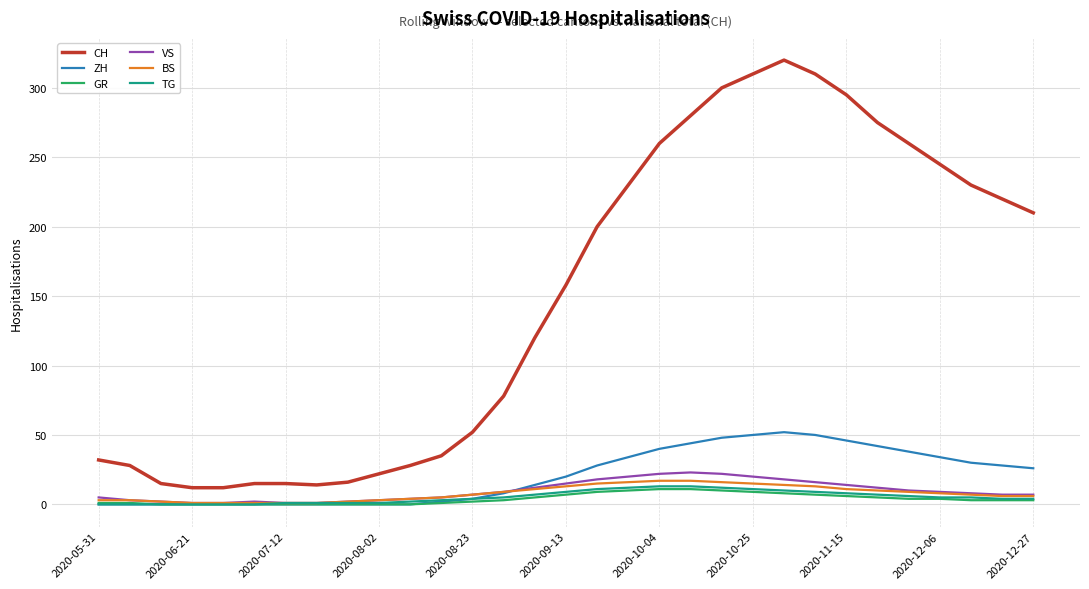

True or false: CH and TG cross at least once.

False